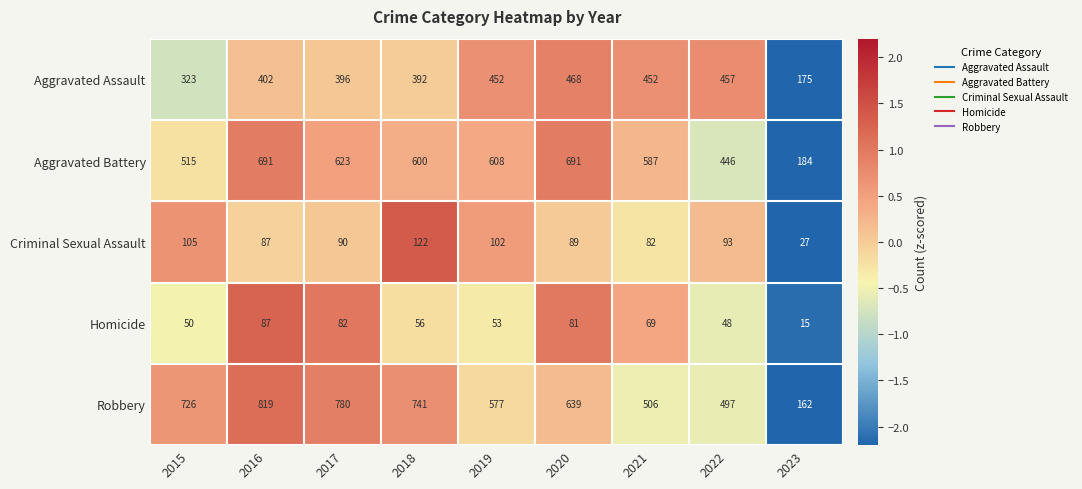

What is the sum of all Aggravated Assault values?

3517